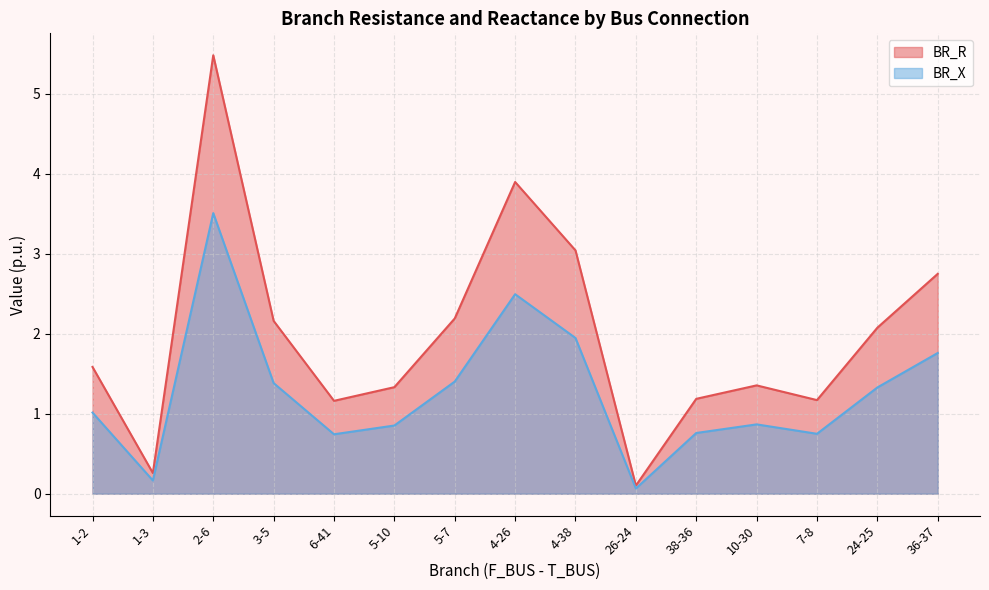

At which label does BR_X reach its minimum?

26-24